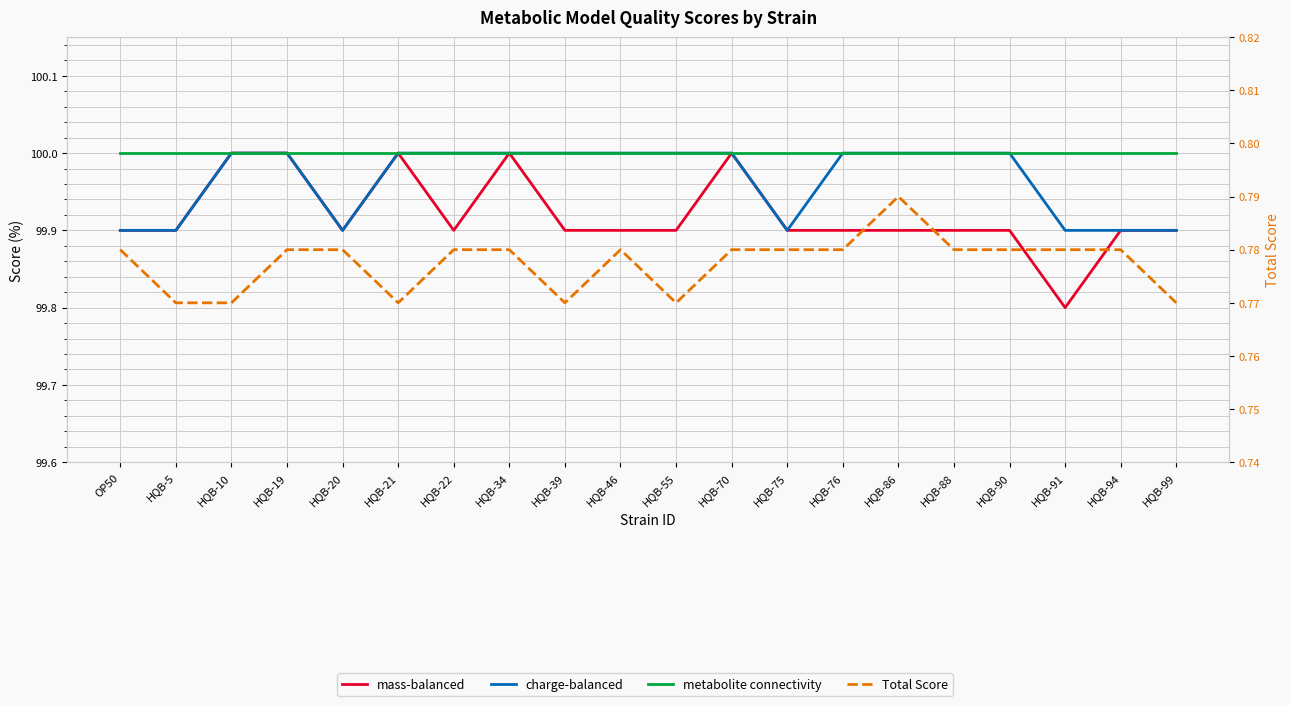

Where is Total Score nearest to the value 0?

HQB-5